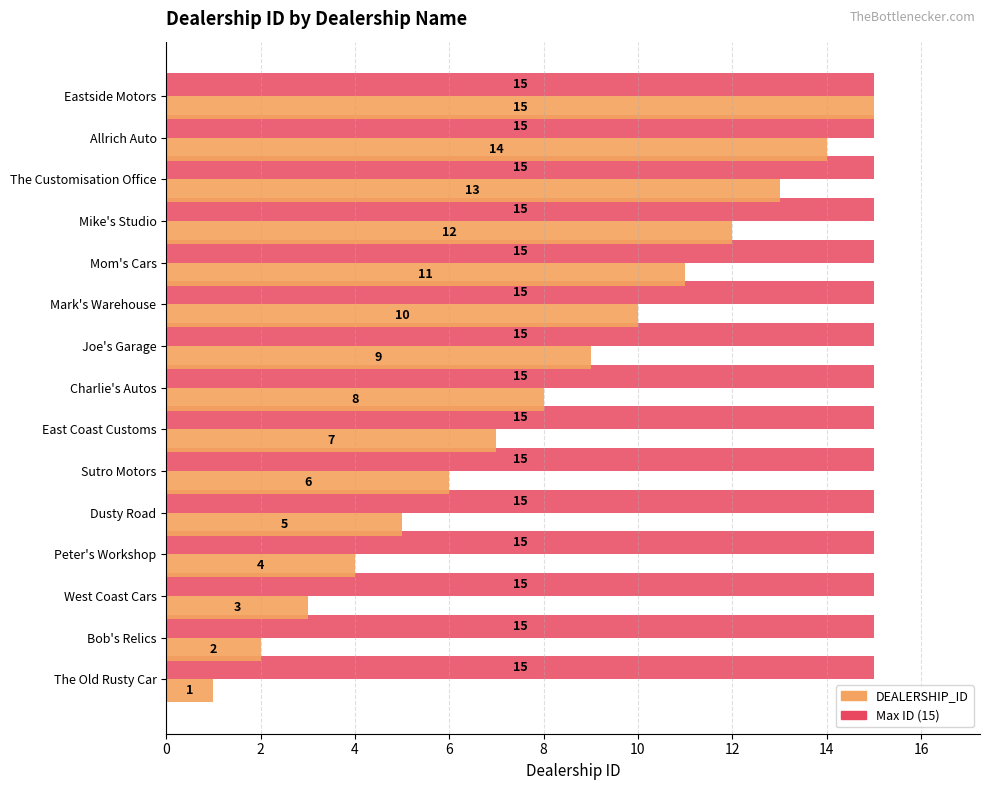

At which category is the sum across all series the highest?

Eastside Motors